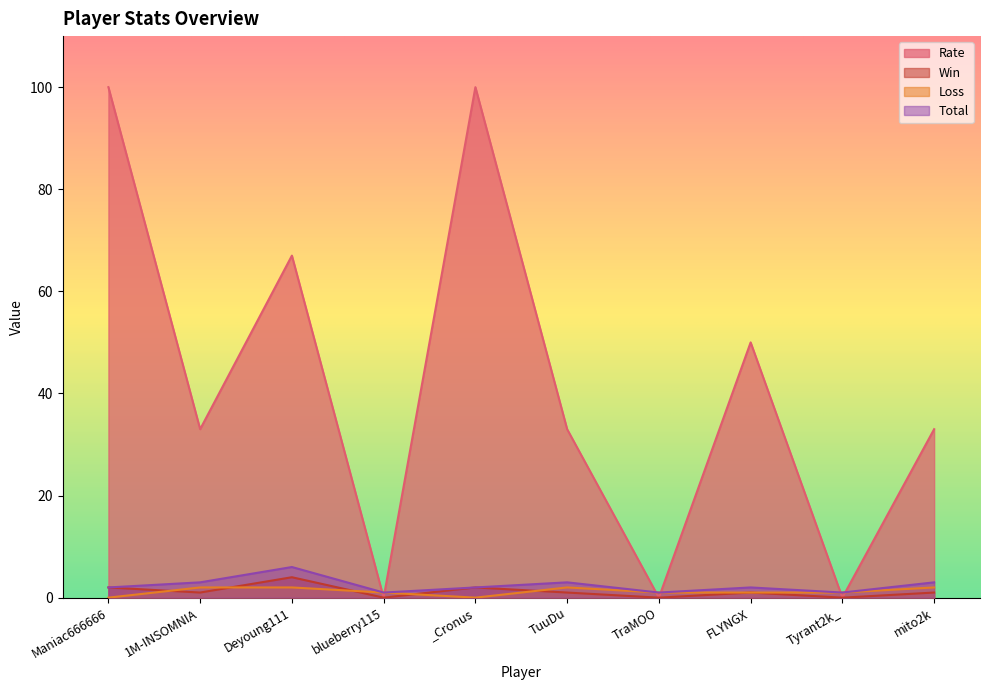

True or false: Rate has more than 0 interior local peaks.

True